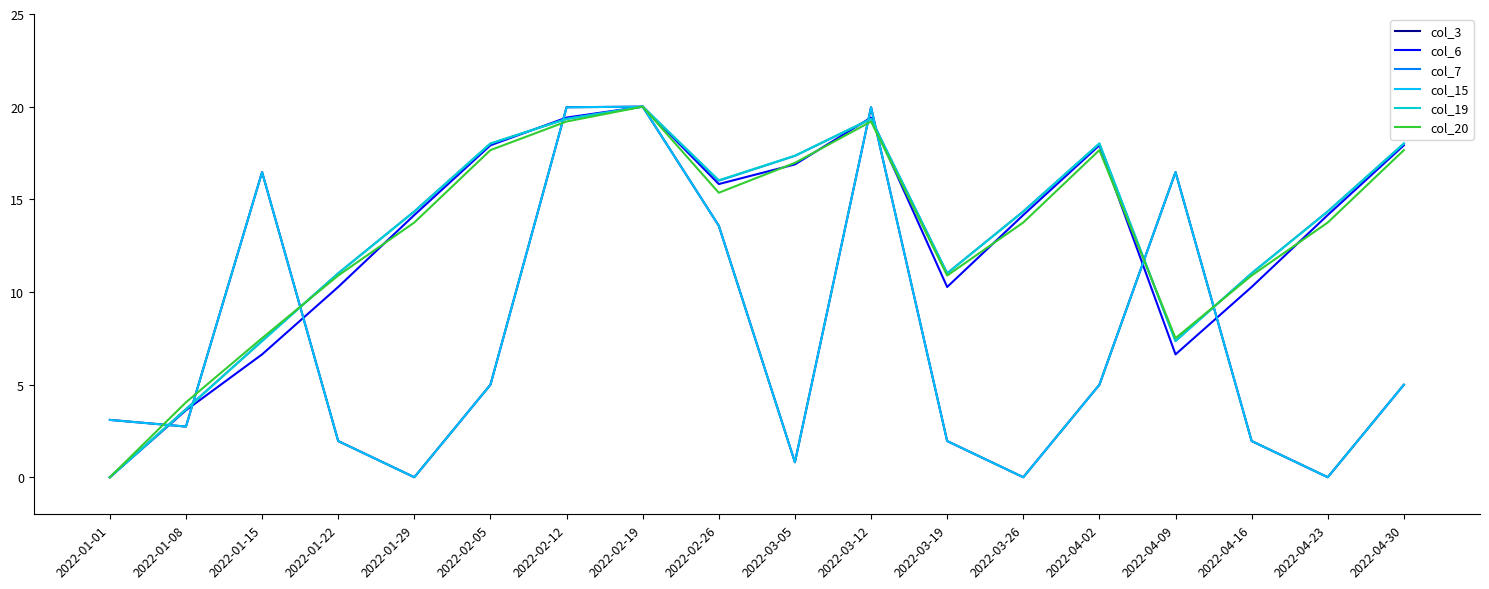

Does the chart have visible grid lines?

No